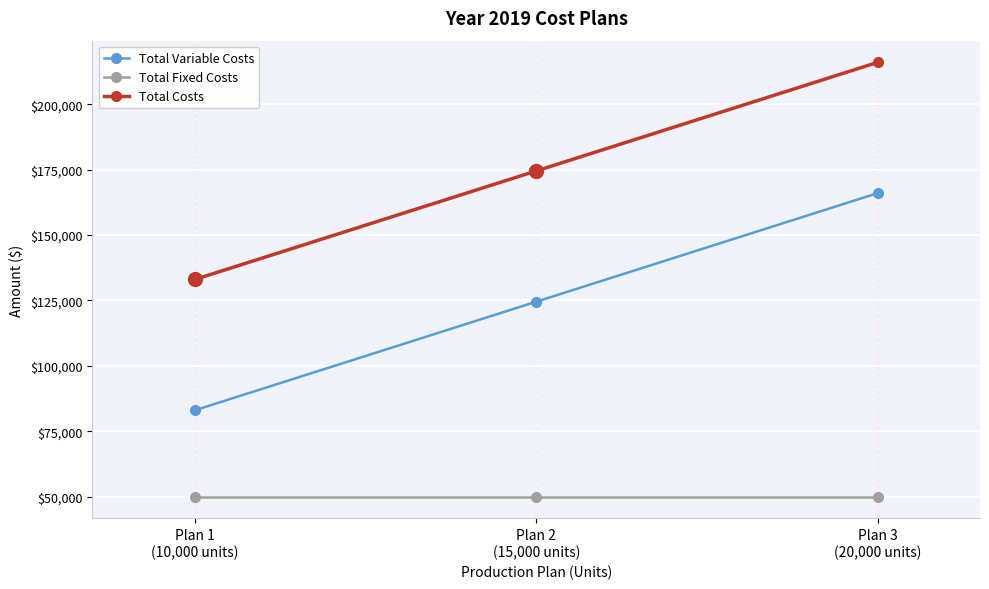

What is the label of the 1st point from the left?

Plan 1
(10,000 units)